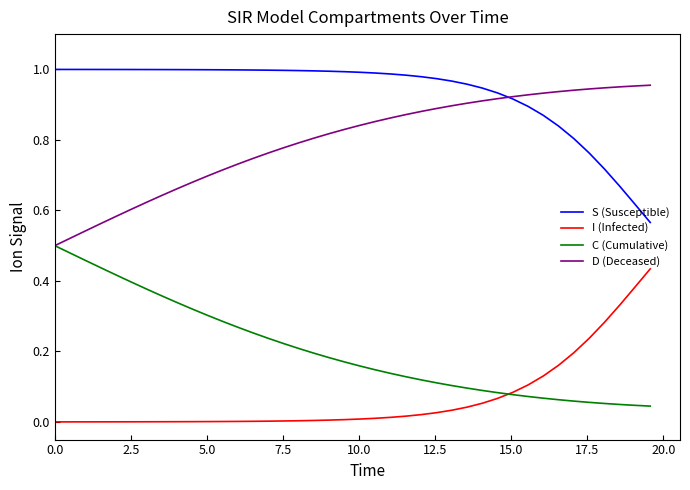

True or false: S (Susceptible) and C (Cumulative) cross at least once.

False